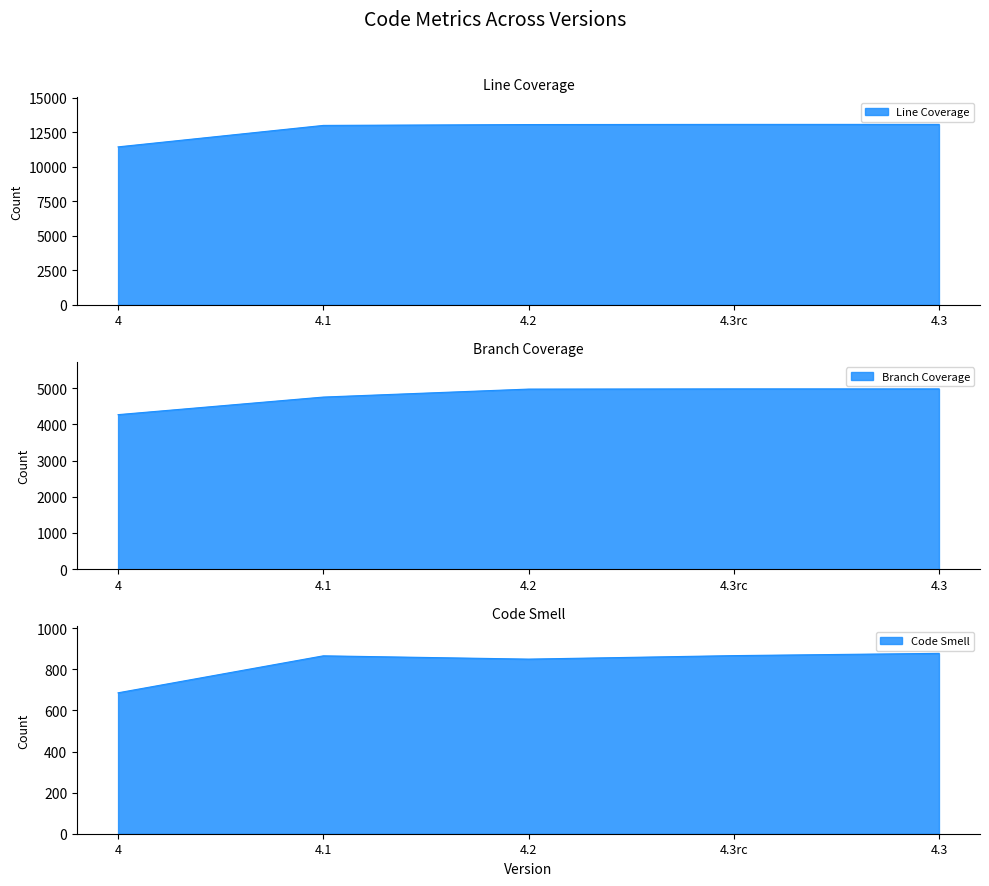

What is the label of the 5th point from the left?

4.3